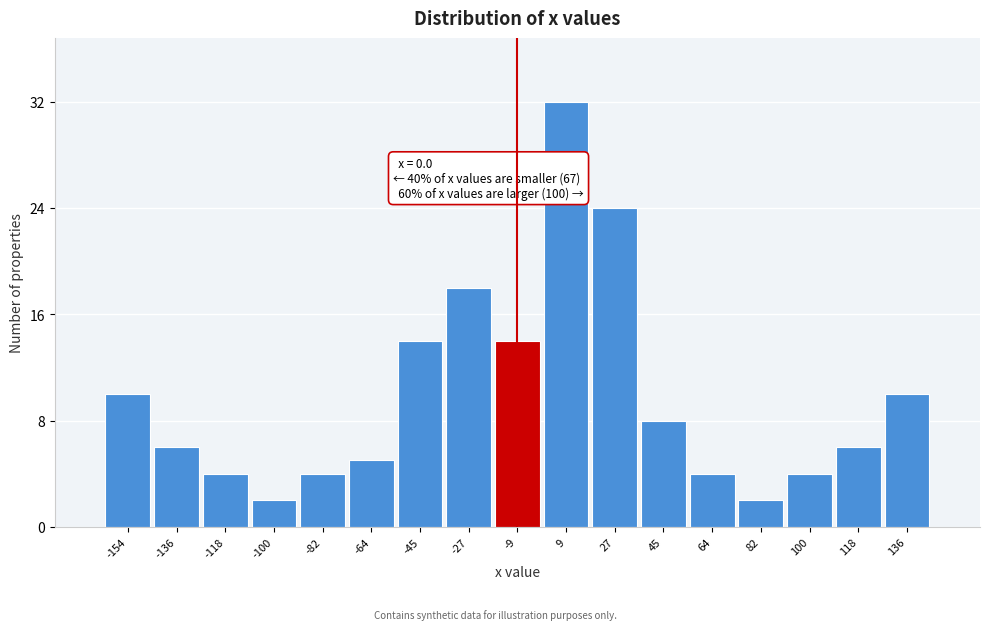

Reading right to left, what are all the values shown in this chart?

10	6	4	2	4	8	24	32	14	18	14	5	4	2	4	6	10